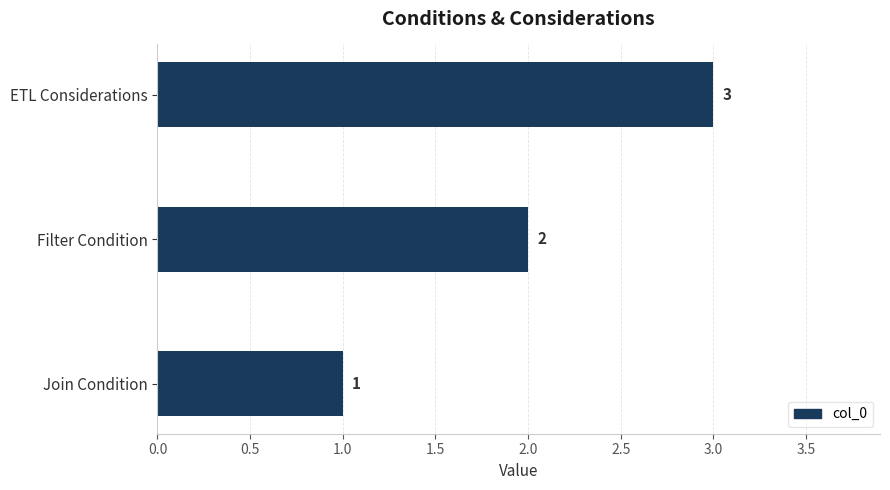

What is the sum of all values?

6